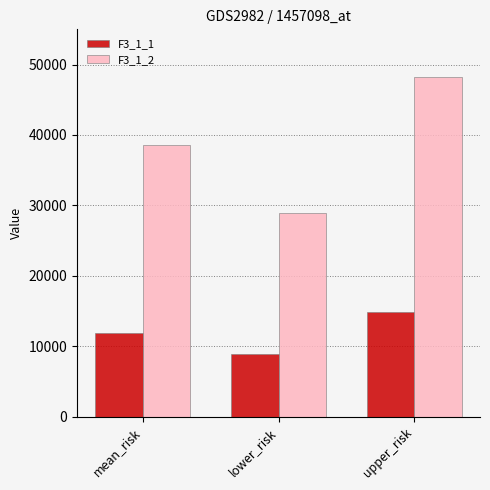

Count the number of categories in the chart.

3